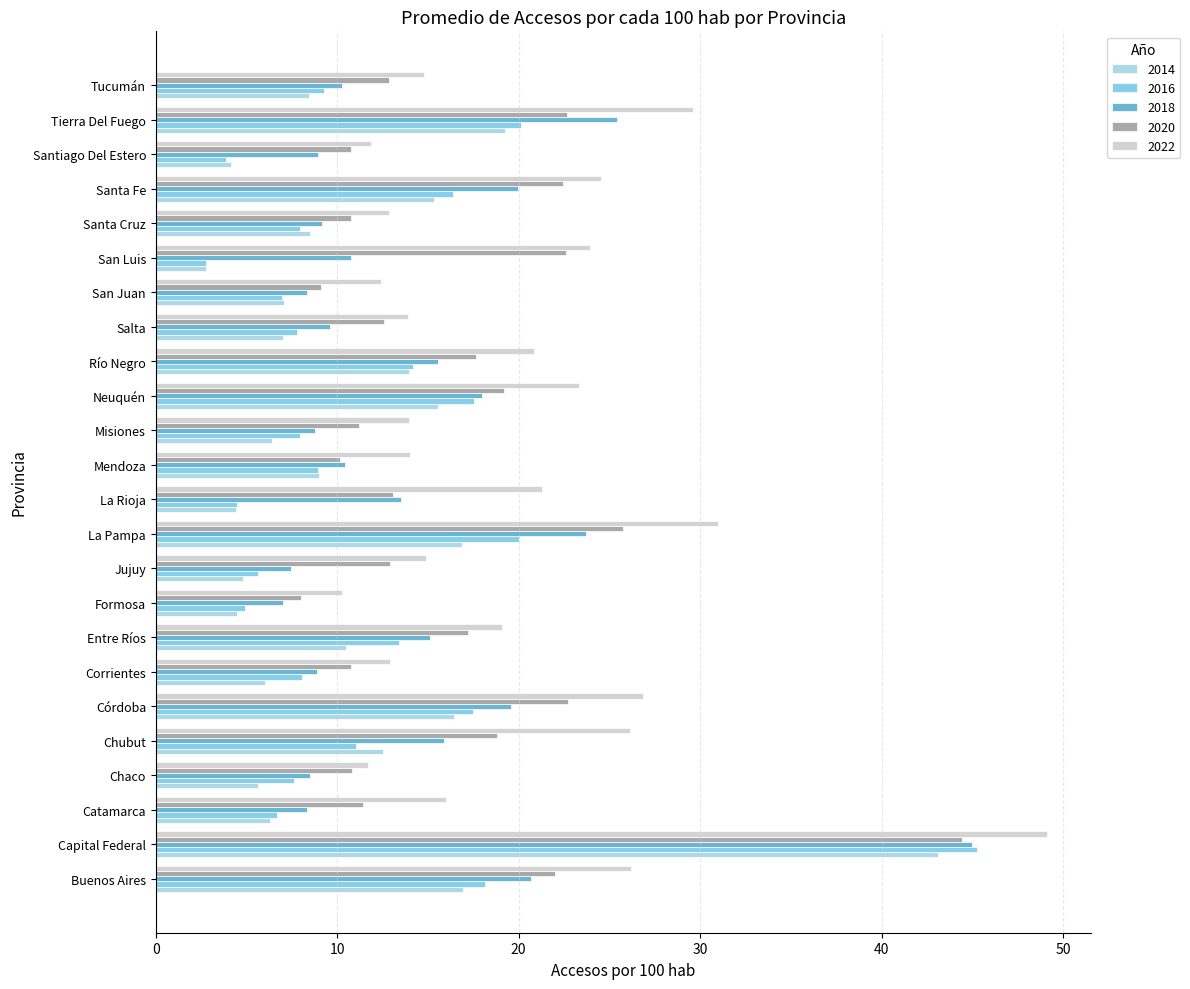

At which category does the chart reach its minimum across all series?

San Luis